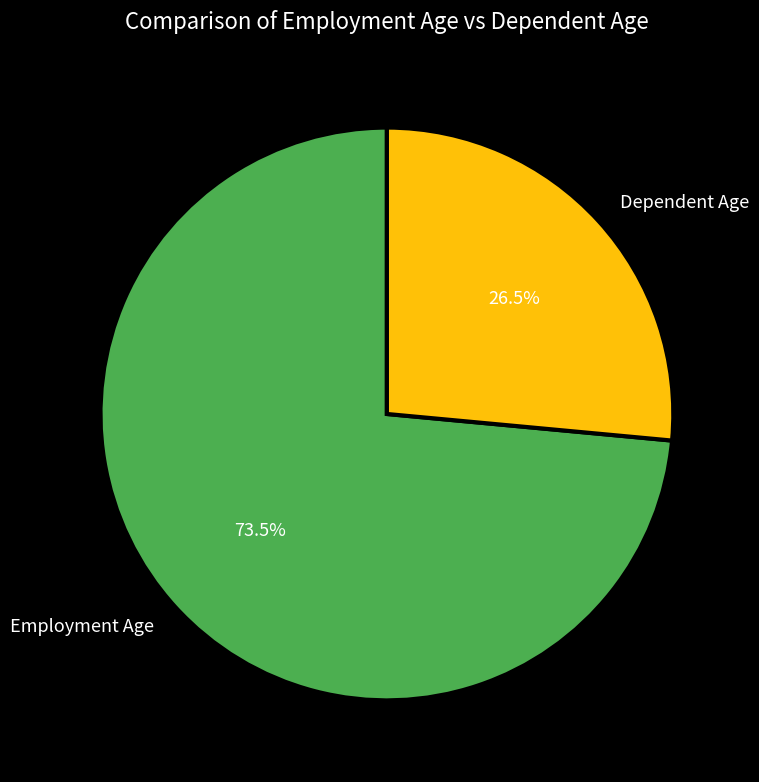

Rank the categories by value from highest to lowest.

Employment Age, Dependent Age